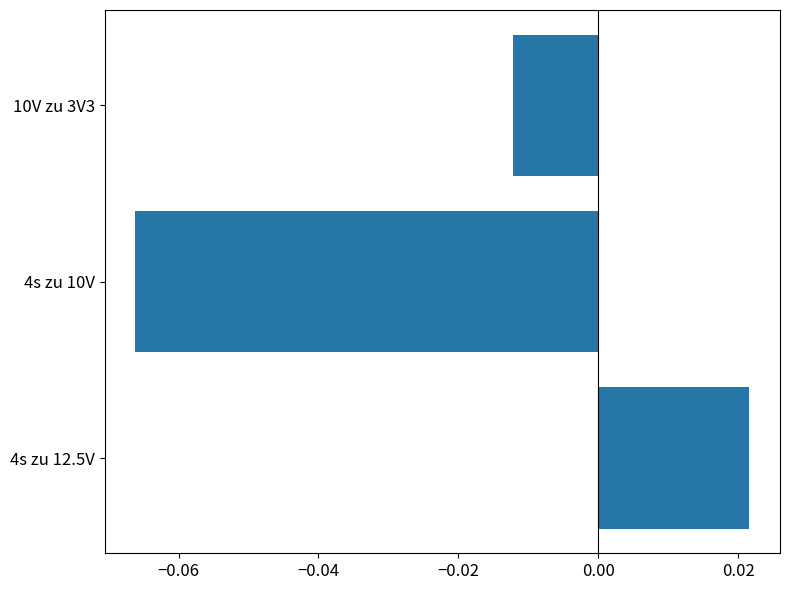

At which category does the chart reach its minimum across all series?

4s zu 10V